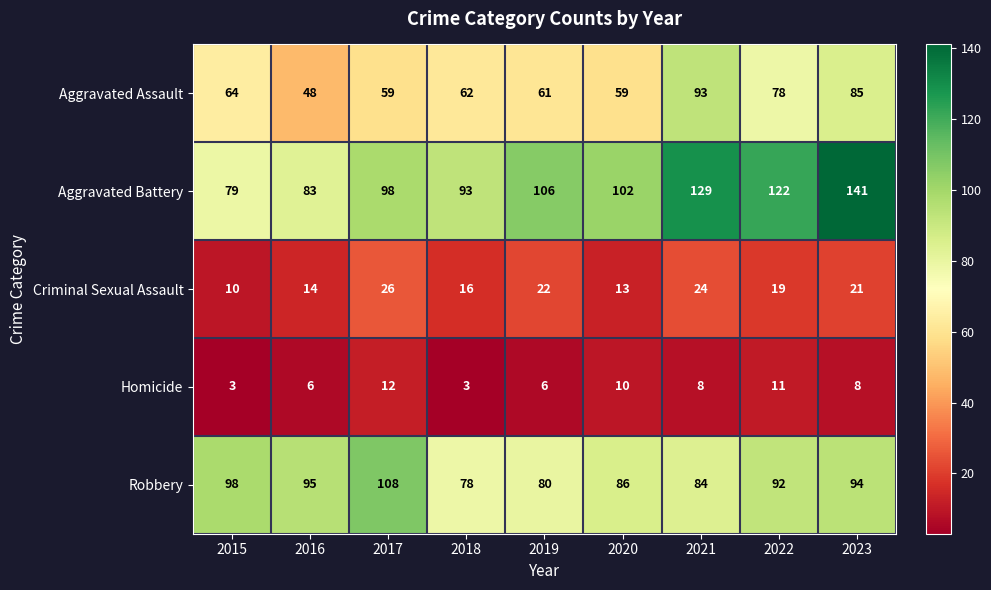

Which label corresponds to the largest value in the chart?

2023